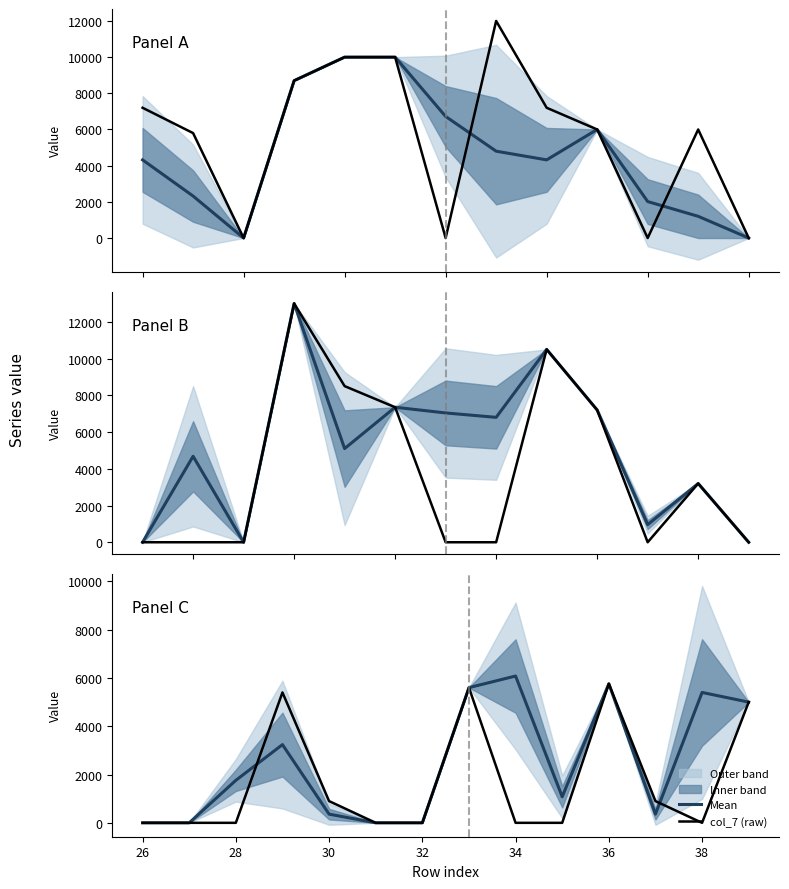

Is it true that Mean equals 9176 at 34?

False